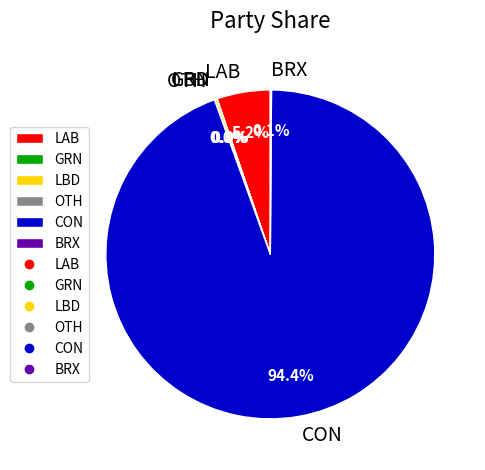

Which slice is the largest?

CON